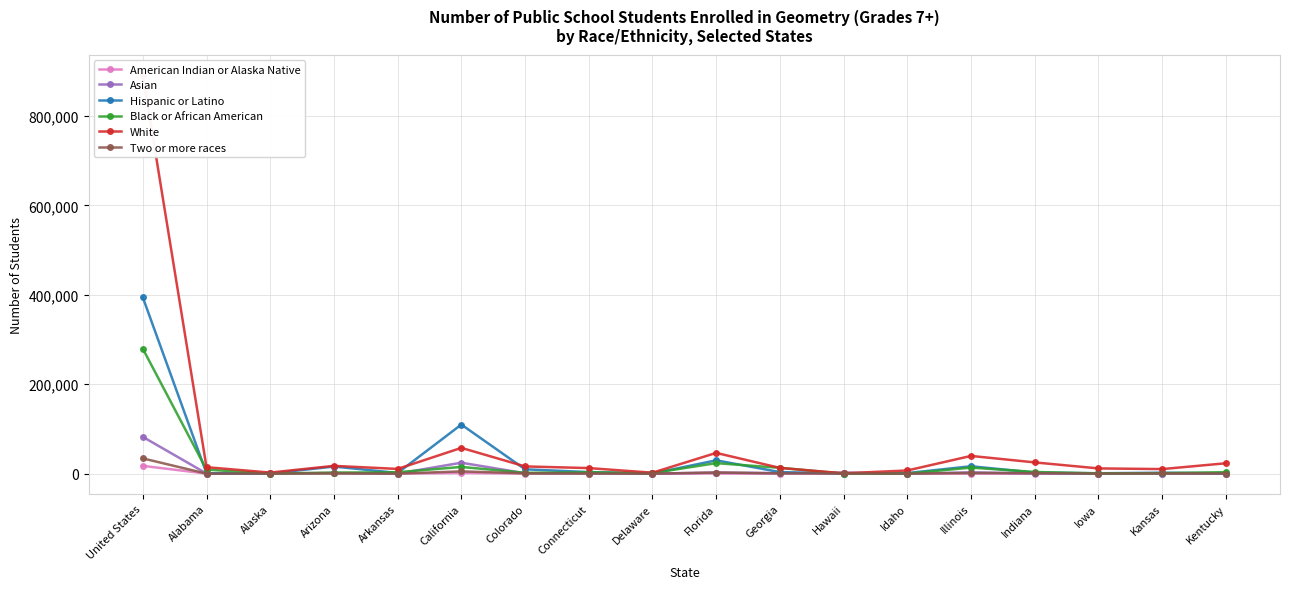

Where do Two or more races and Black or African American first cross each other?

Alabama and Alaska